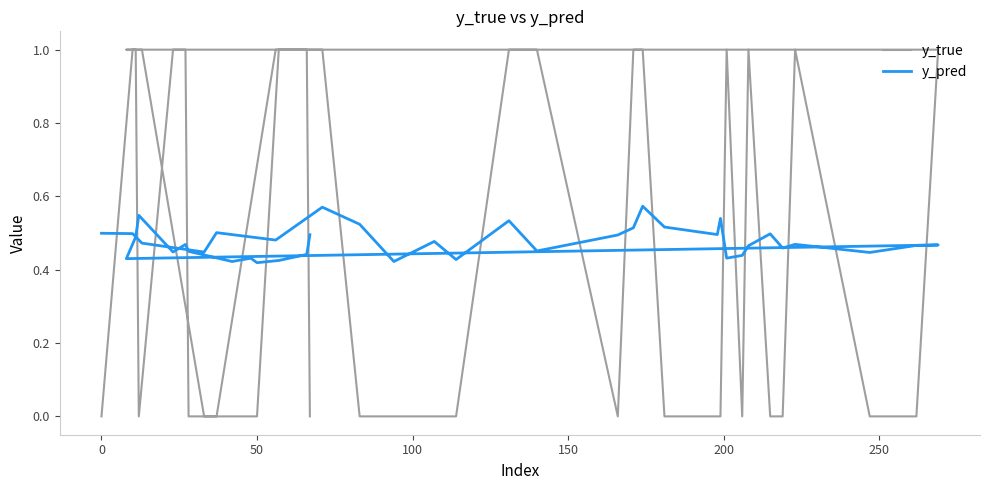

What is the difference between the maximum and minimum values in the y_pred series?

0.2